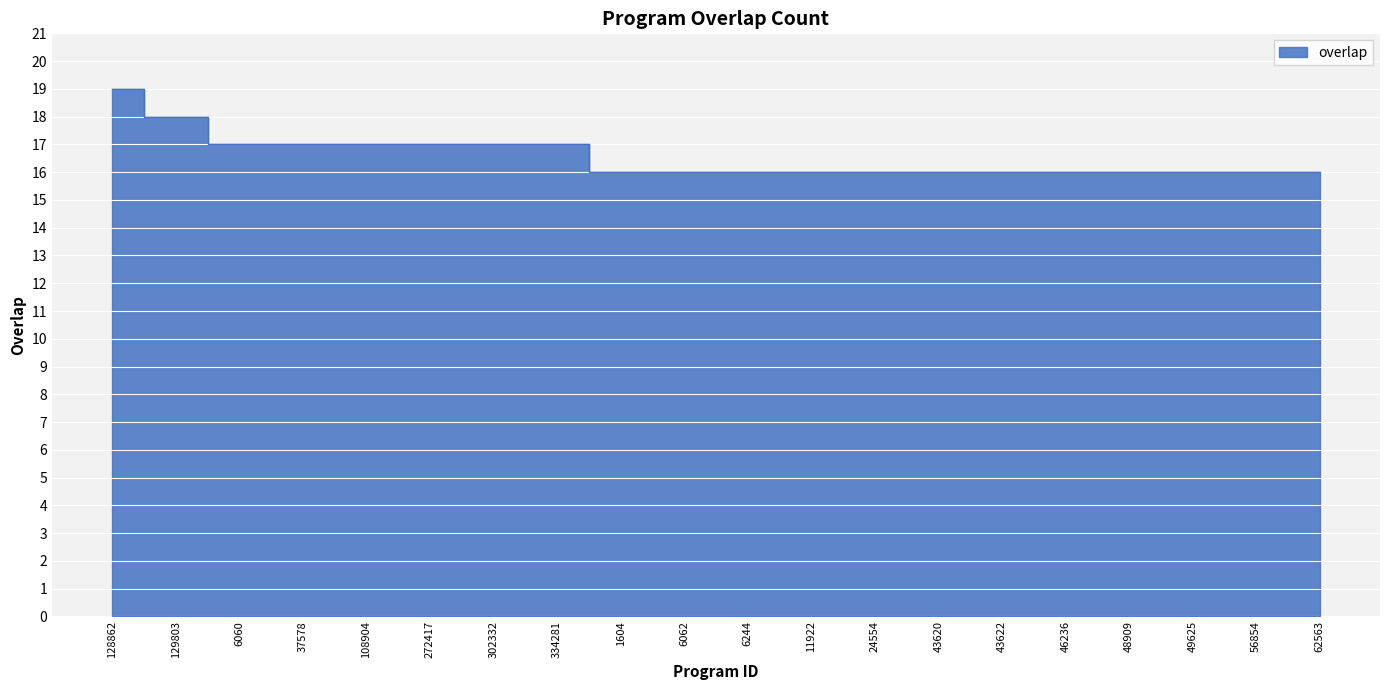

What is the difference between the values at 129803 and 43622?

2